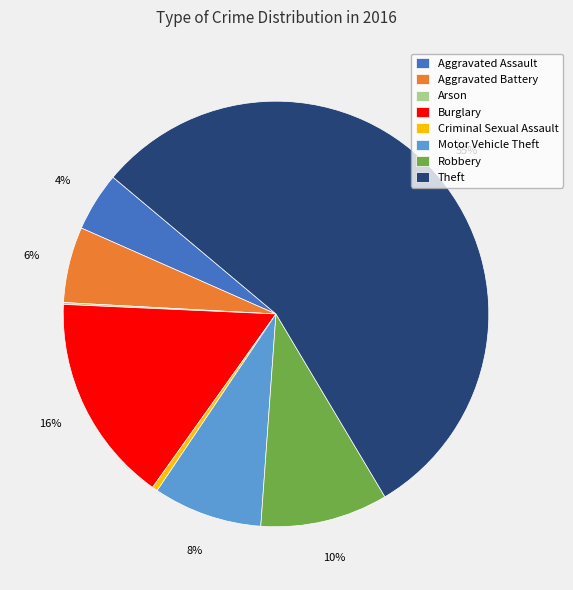

The Theft slice represents 55% of the pie. True or false?

True